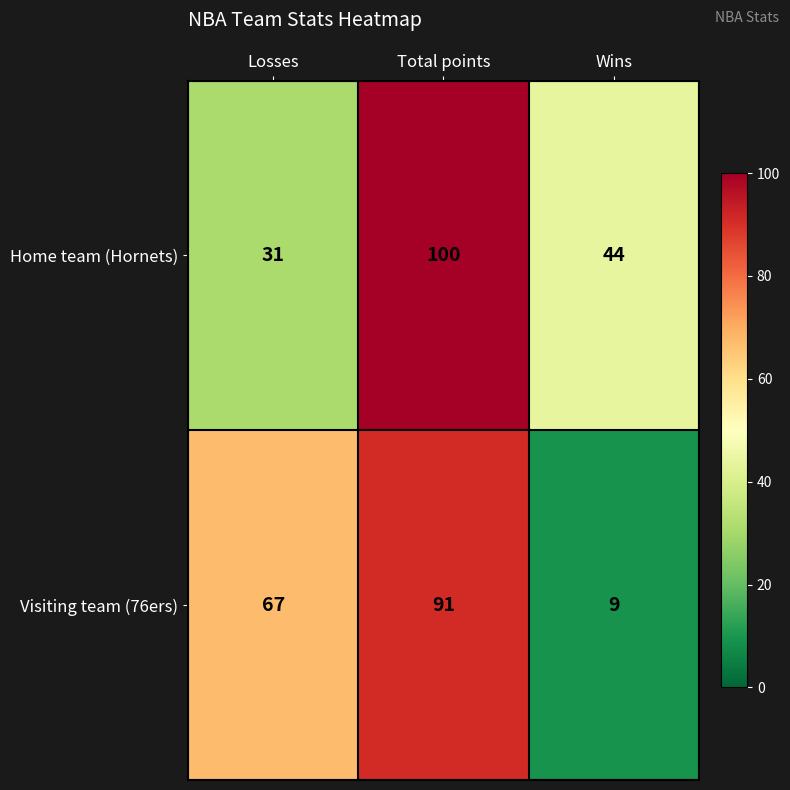

Which series has the widest spread of values?

Visiting team (76ers)